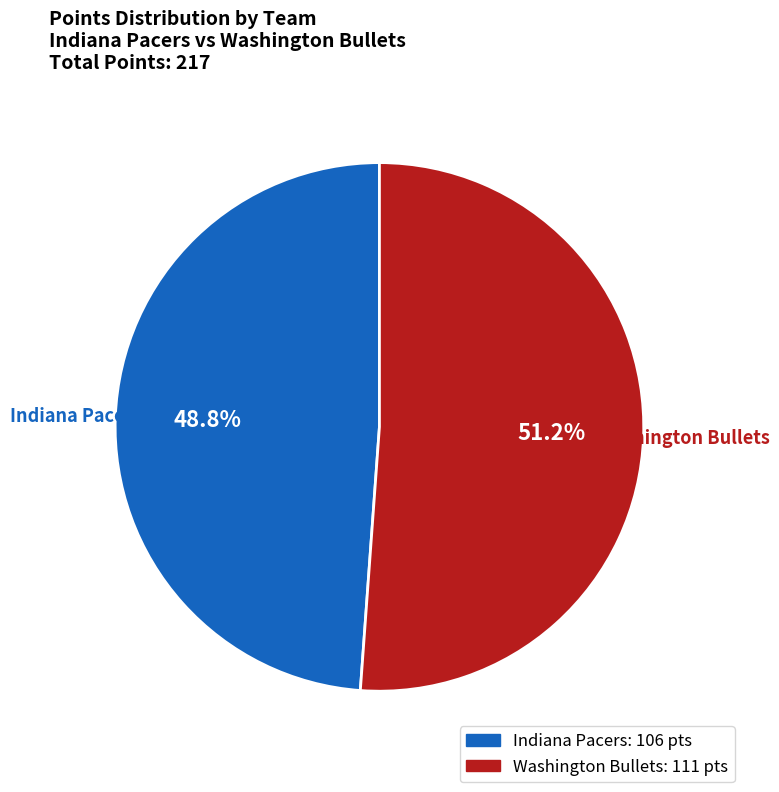

Does any single category account for the majority?

Yes